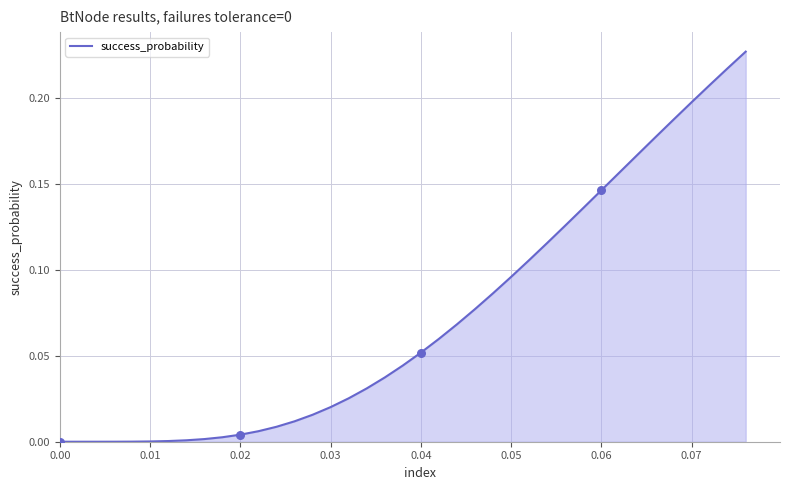

How many lines are shown in the chart?

1